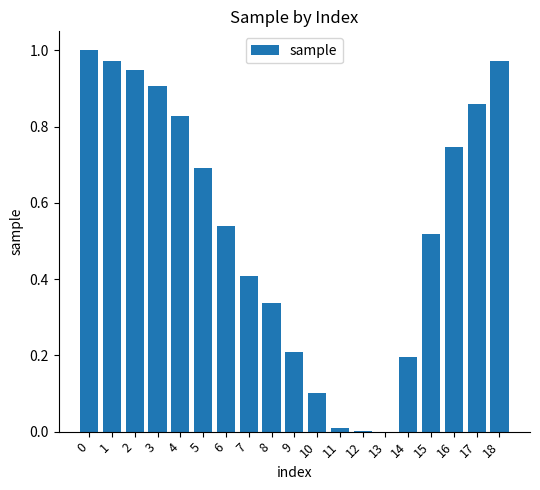

What is the difference between the values at 10 and 6?

0.4